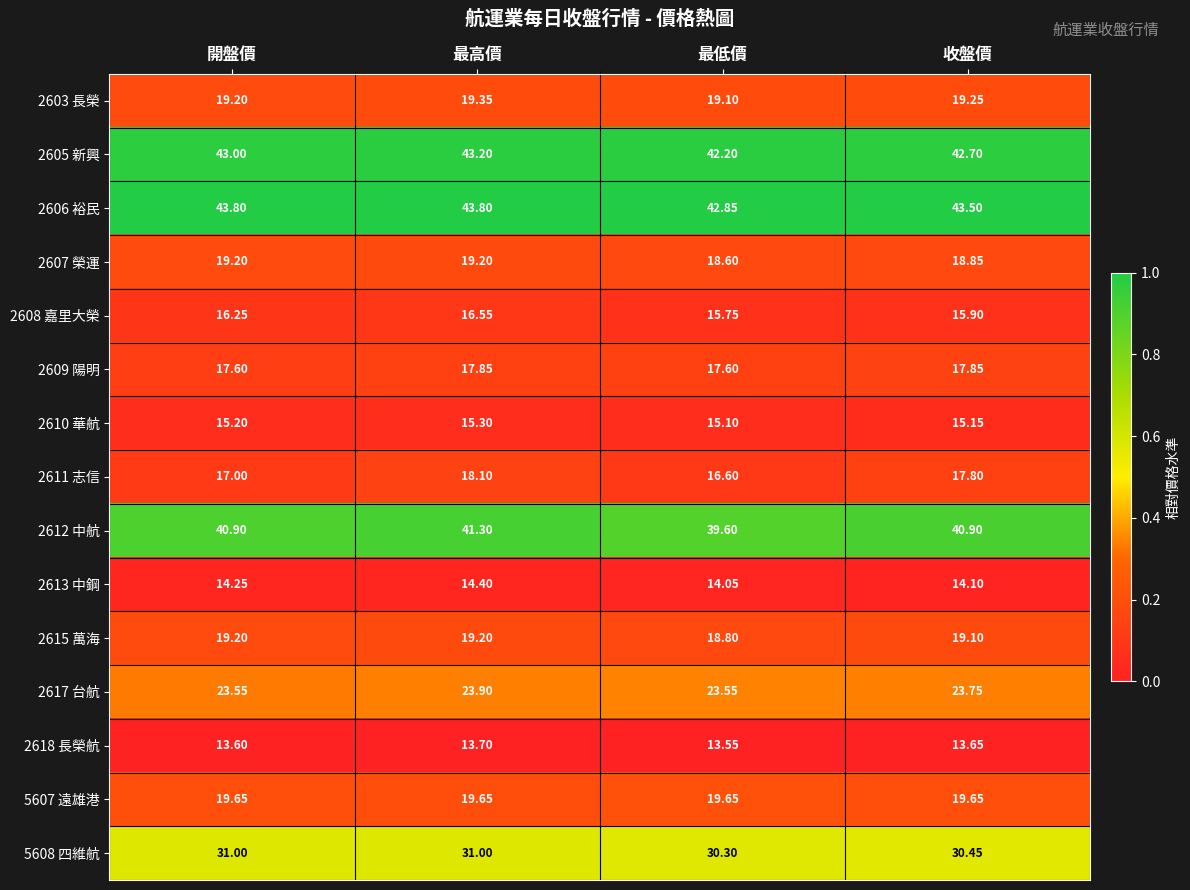

Count the number of data series in this chart.

15